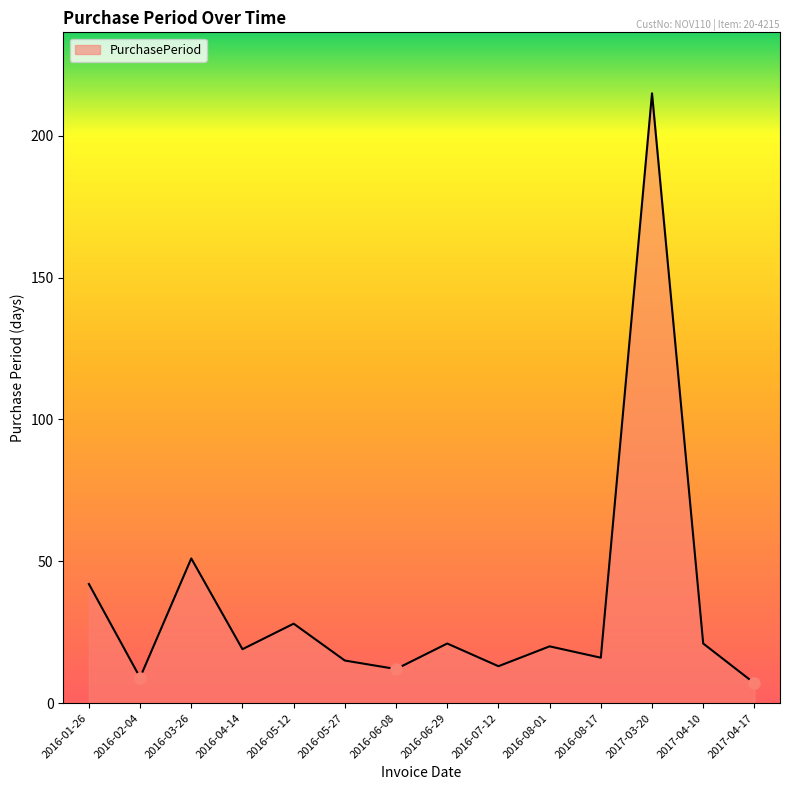

What is the sum of the values at 2017-04-17 and 2016-06-29?

28